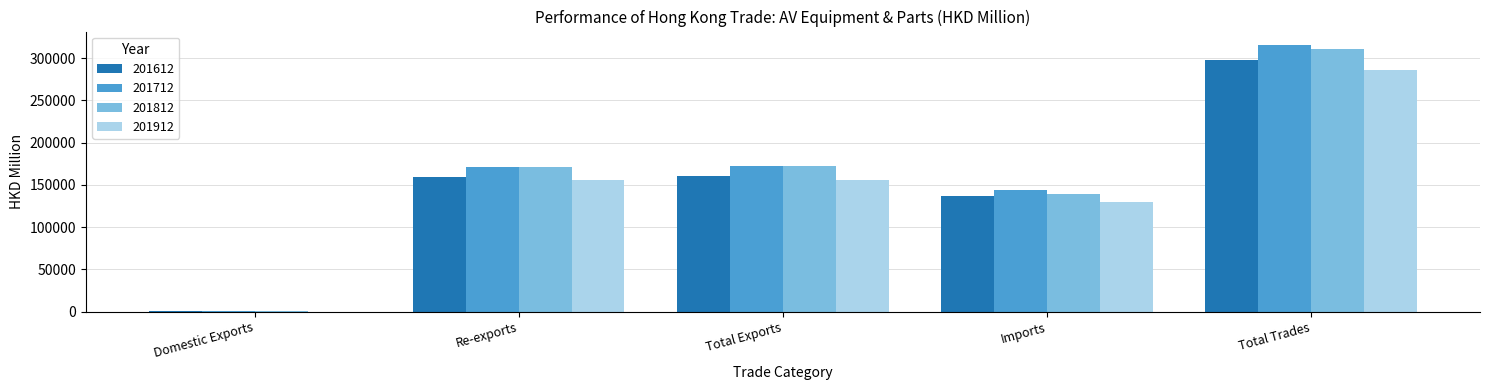

What is the sum of all 201912 values?

727203.7